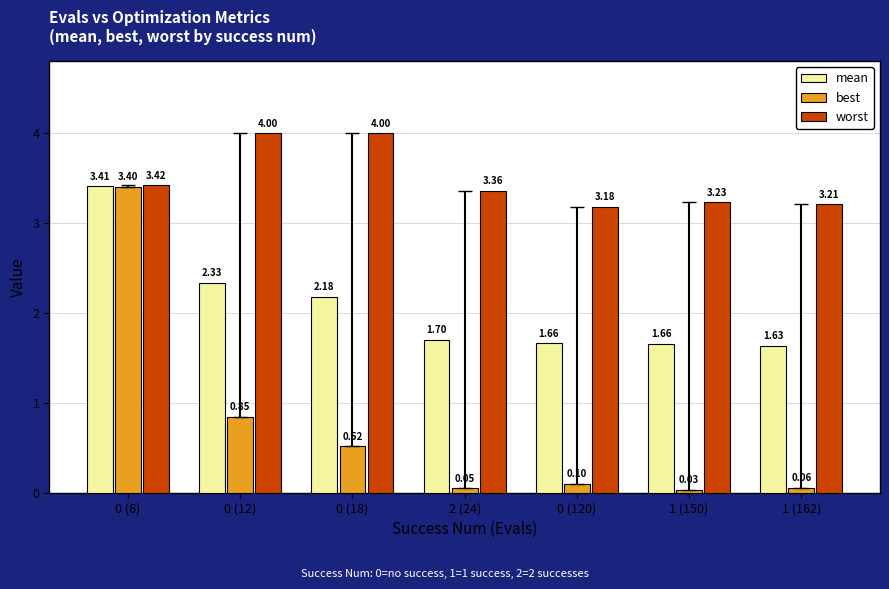

At 0 (18), list the series in order from largest to smallest.

worst, mean, best